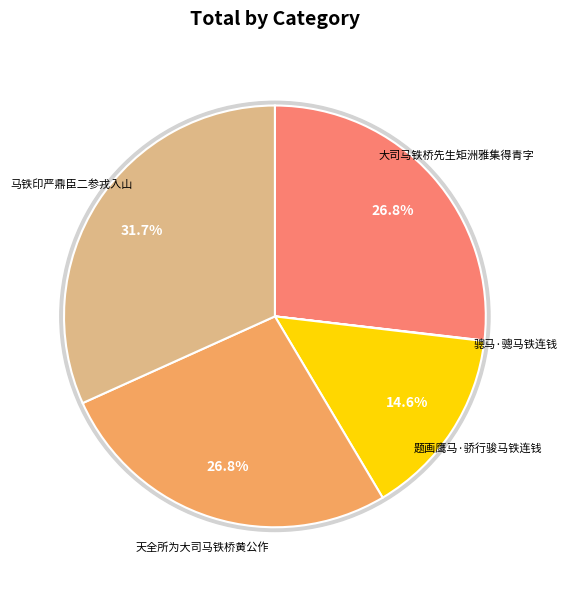

Count the number of slices in the pie.

5